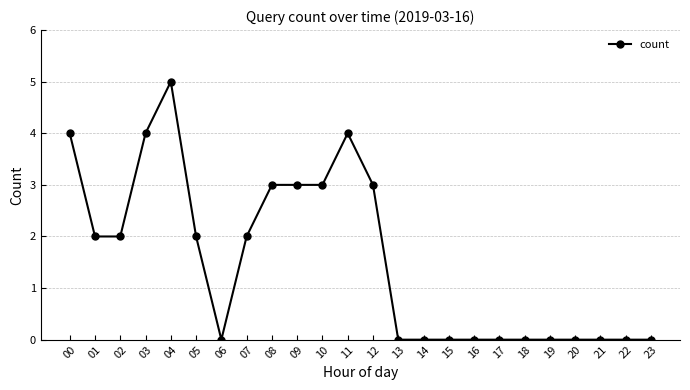

What is the value of the 4th point from the left?

4